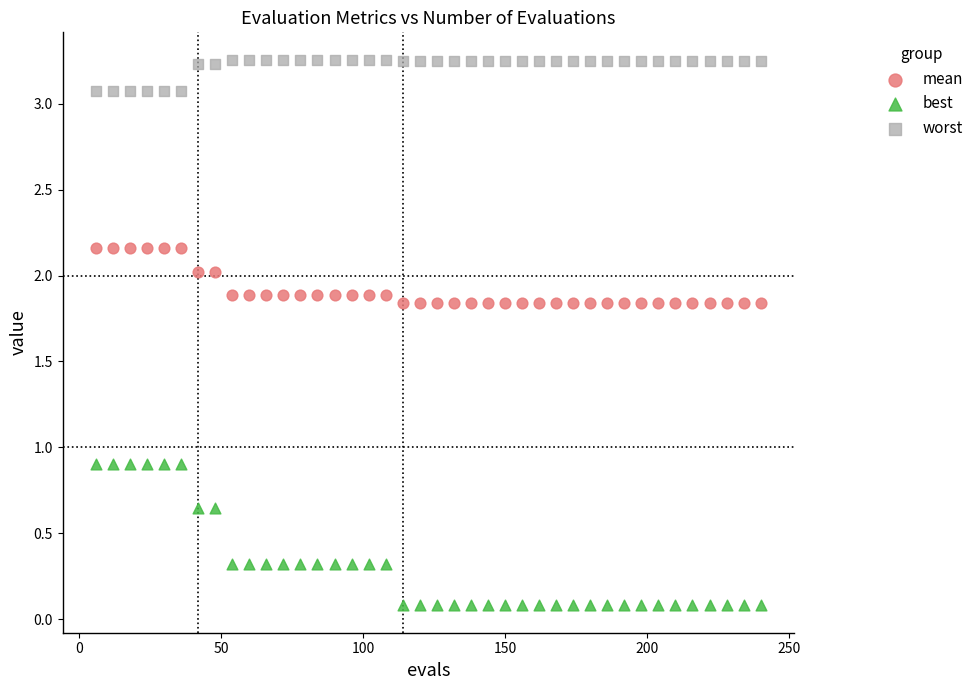

Across all data points, what is the range of X values (max minus min)?

234.0